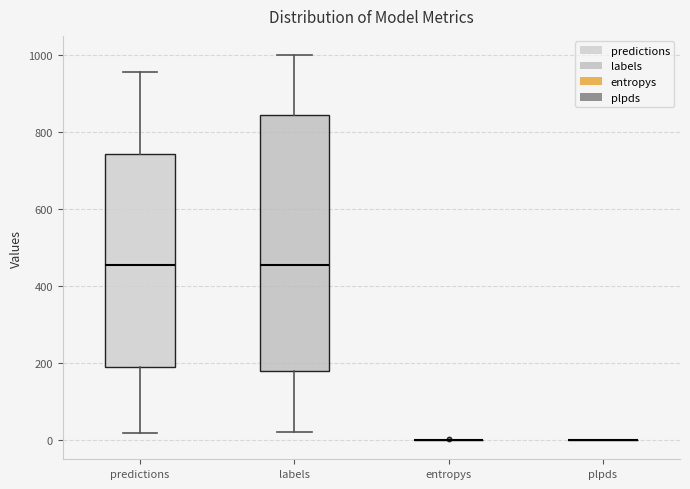

Reading left to right, read every box against the y-axis: the position of its median line, the range the box covers, and the ends of its whiskers. The values are not printed on the chart, so give them approximately, as read against the axis.

predictions: median 460, box 180 to 740, whiskers 20 to 960
labels: median 460, box 180 to 840, whiskers 20 to 1000
entropys: box collapsed to a line at 0, whiskers 0 to 0
plpds: box collapsed to a line at 0, whiskers 0 to 0